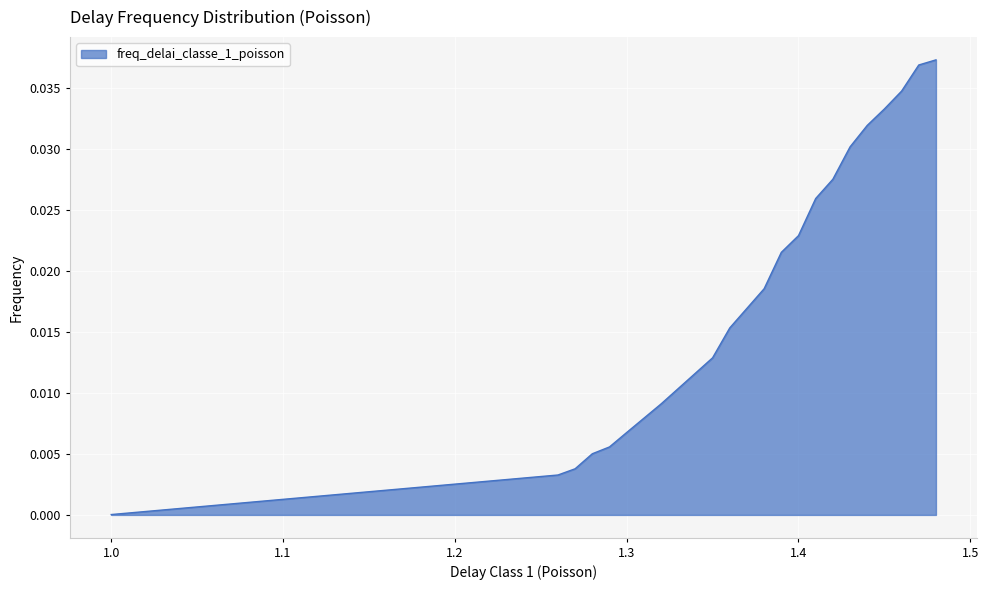

True or false: the data has more than 1 interior local peaks.

False